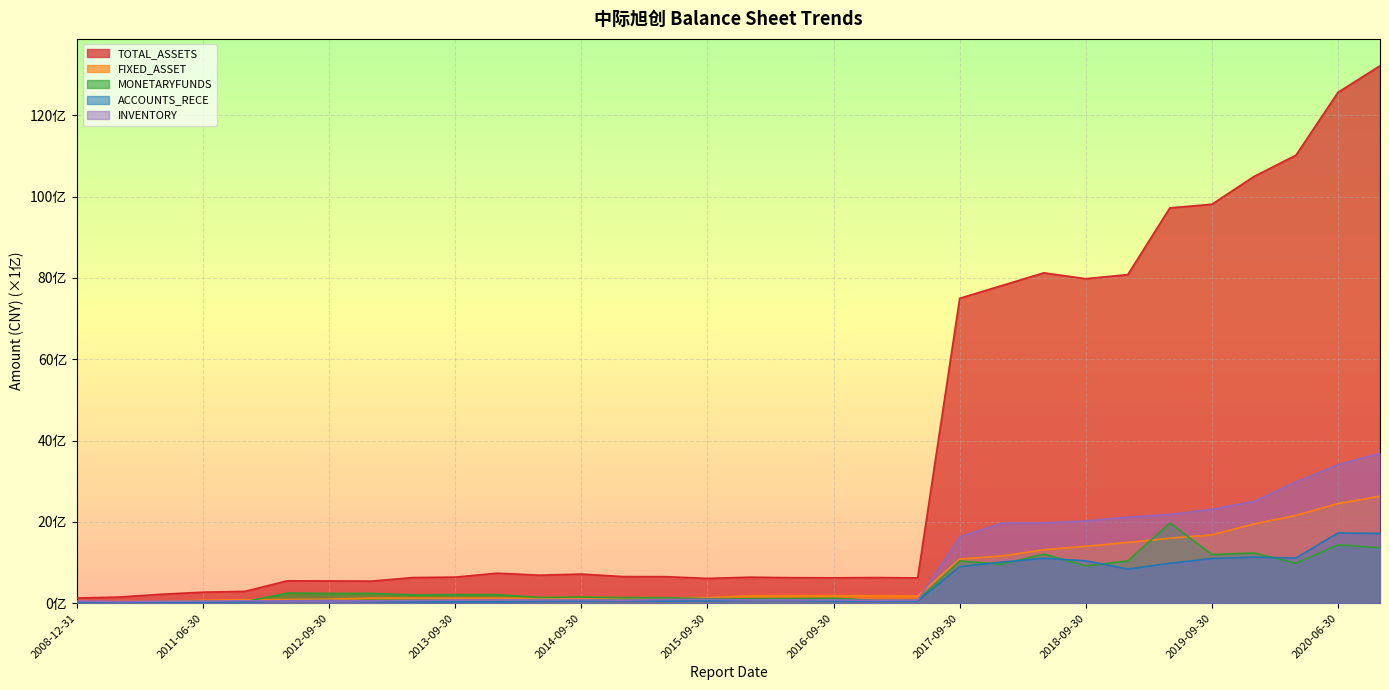

Between 2011-12-31 and 2008-12-31, which is larger?

2011-12-31